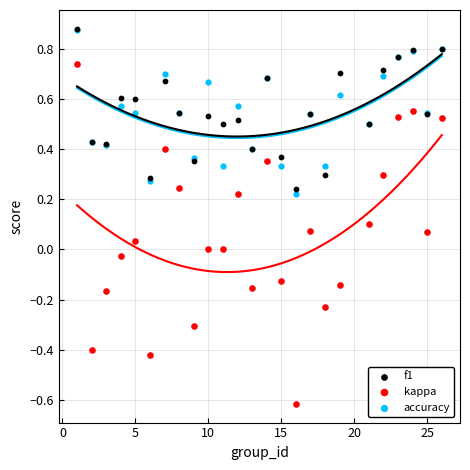

What are all the series names shown in the legend?

f1, kappa, accuracy